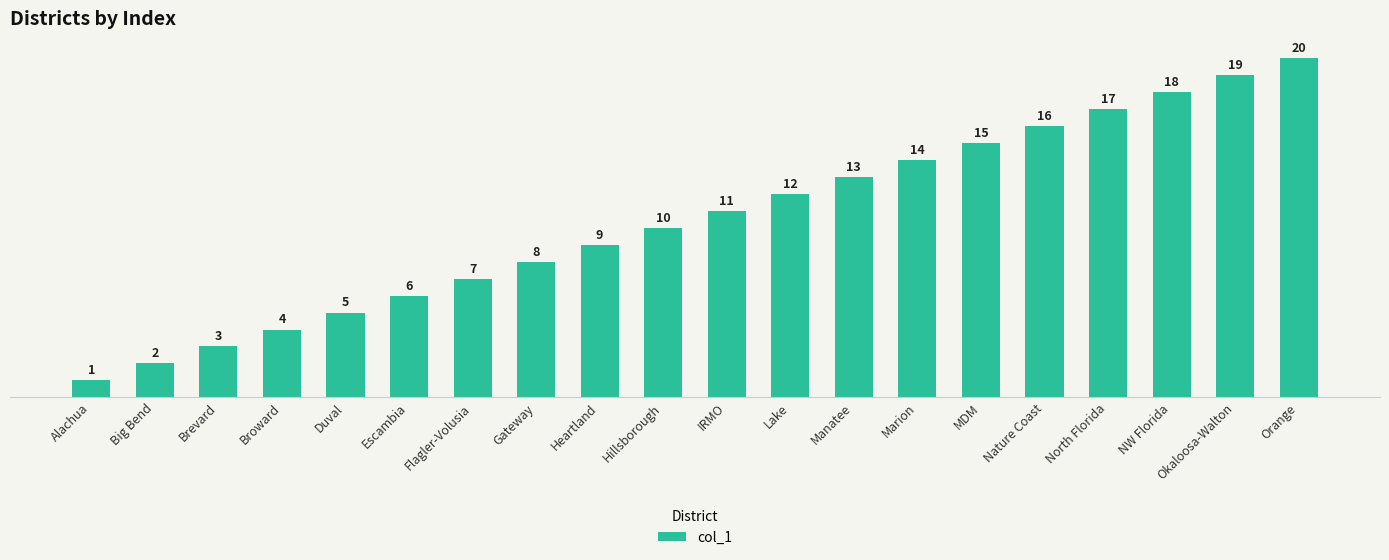

List the labels in order of value, largest first.

Orange, Okaloosa-Walton, NW Florida, North Florida, Nature Coast, MDM, Marion, Manatee, Lake, IRMO, Hillsborough, Heartland, Gateway, Flagler-Volusia, Escambia, Duval, Broward, Brevard, Big Bend, Alachua